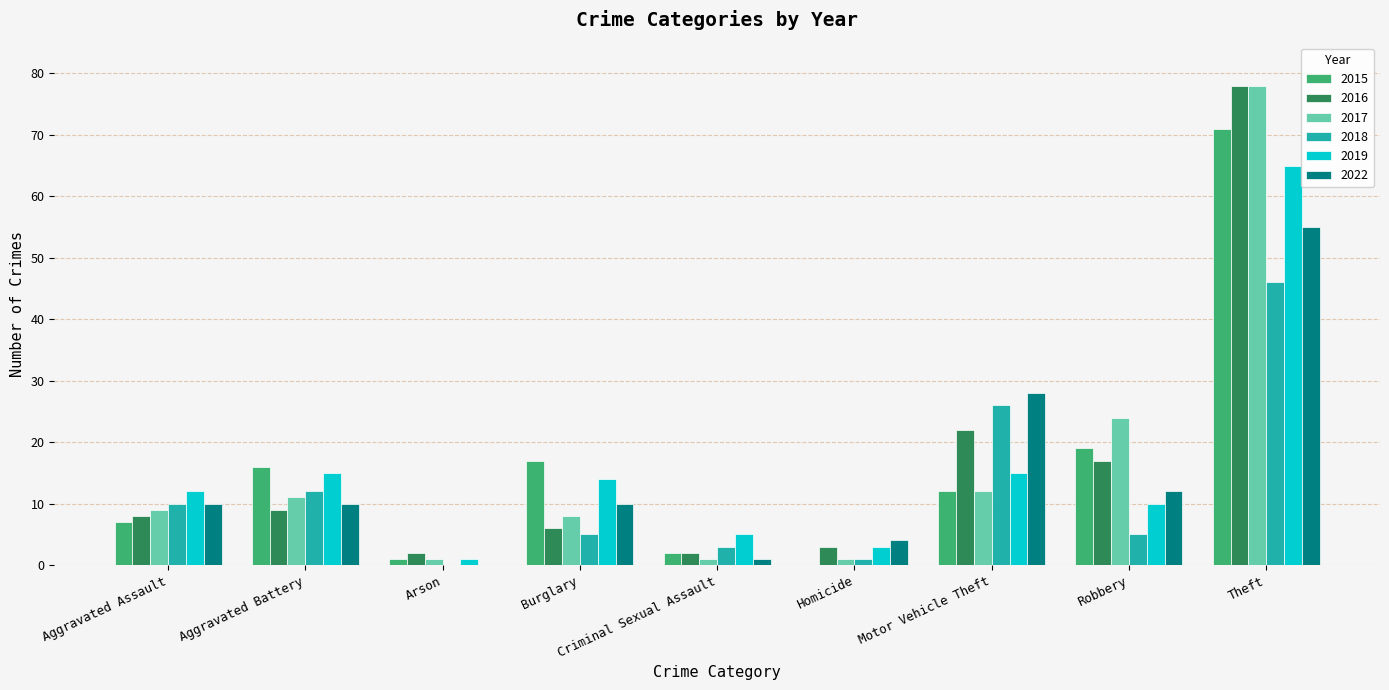

The 2017 series shows 1 at Arson. True or false?

True